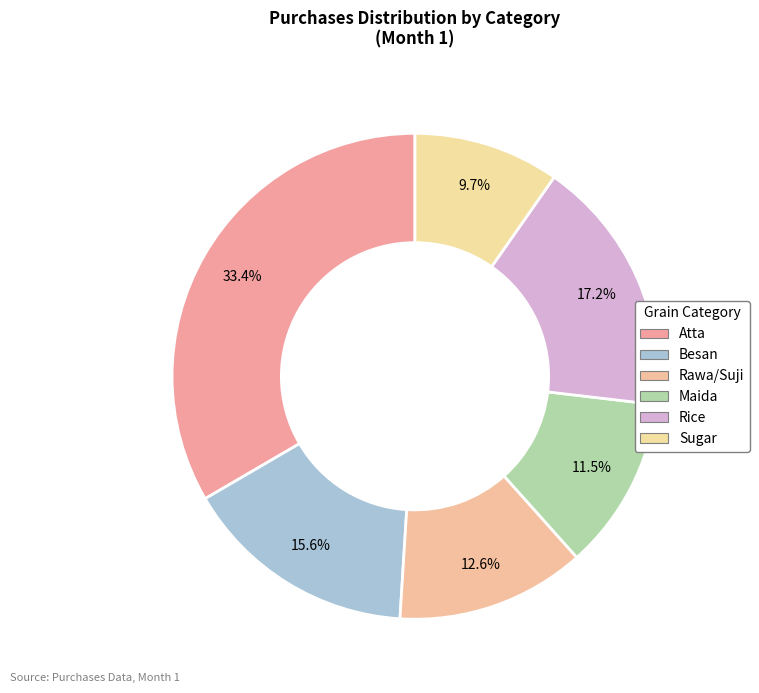

Count the number of slices in the pie.

6